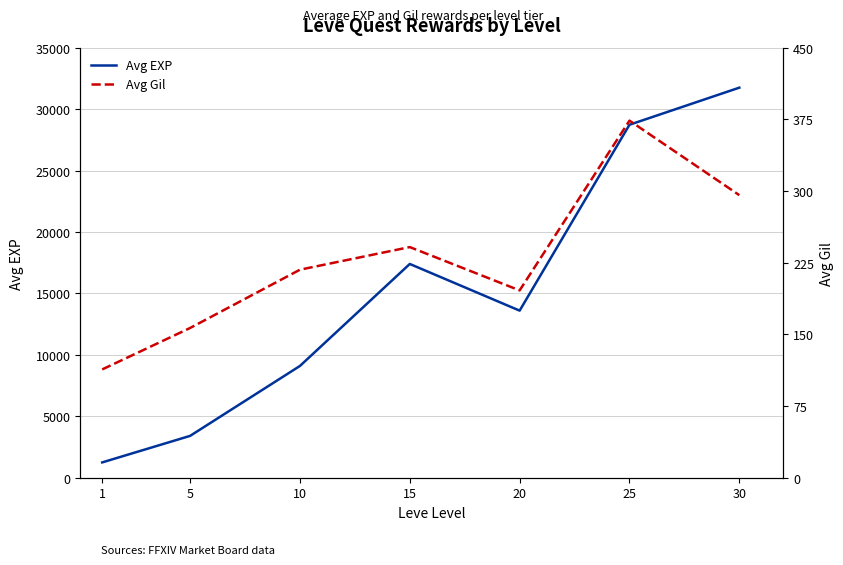

At which label is Avg Gil closest to 243?

15